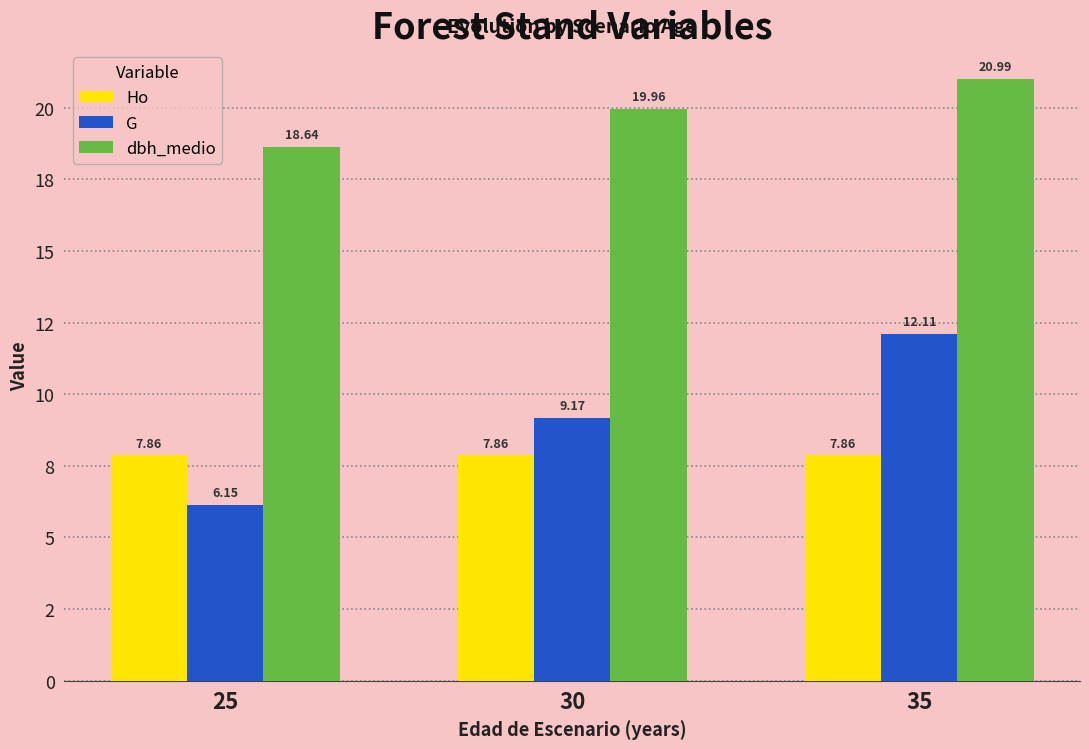

At how many categories does at least one series exceed 16?

3